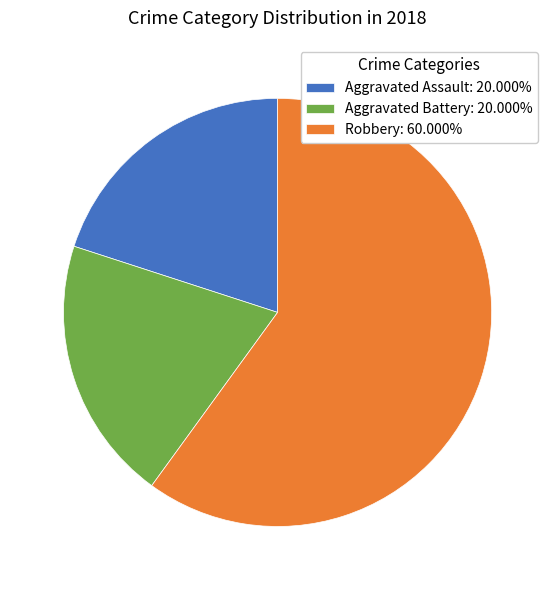

Which category accounts for the majority?

Robbery